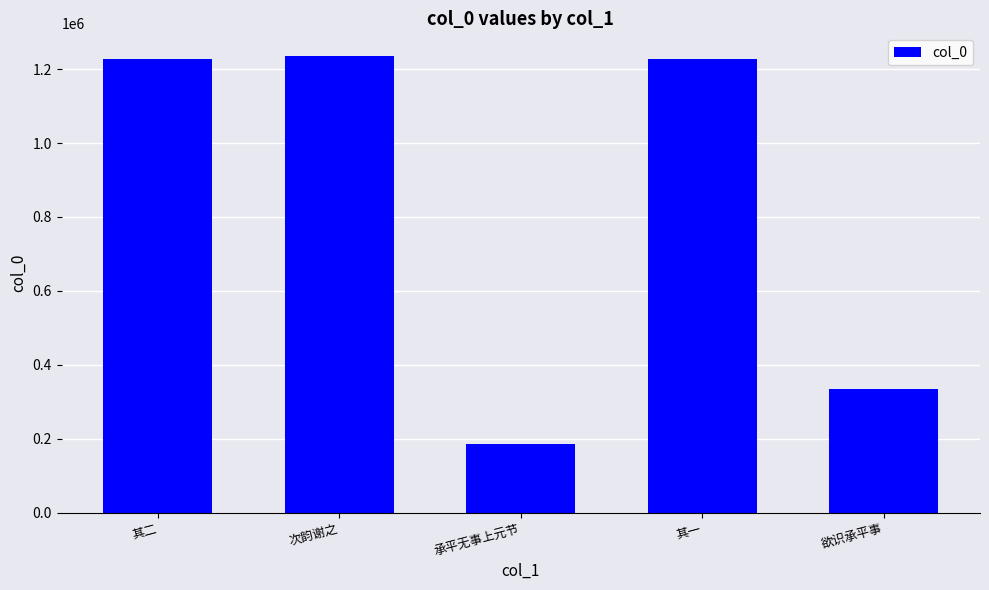

What is the difference between the second highest and minimum values?

1040595